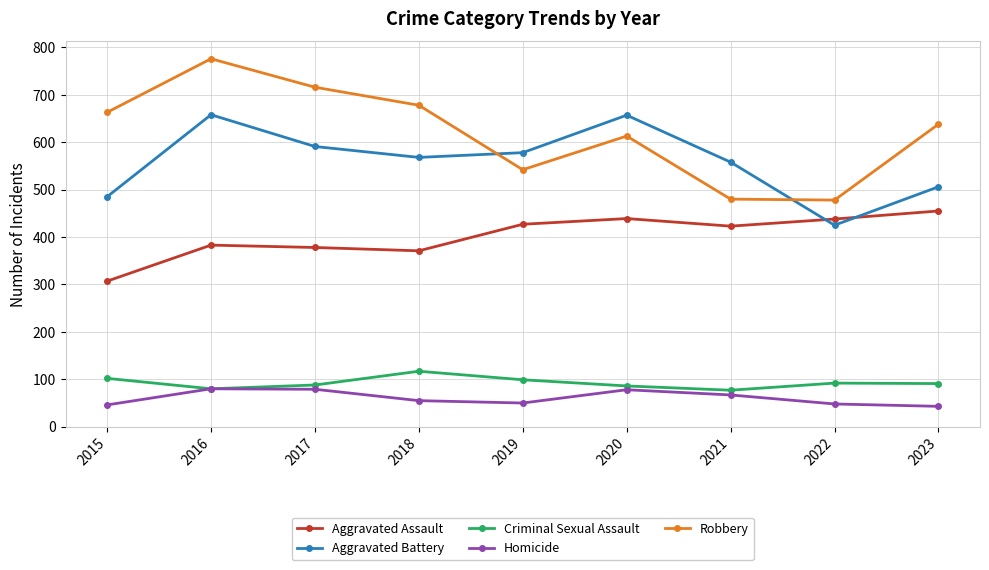

Which series has the largest total across all categories?

Robbery